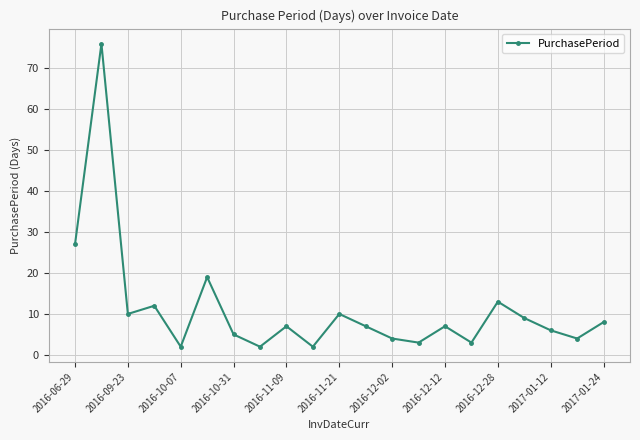

How many categories are shown in the chart?

21